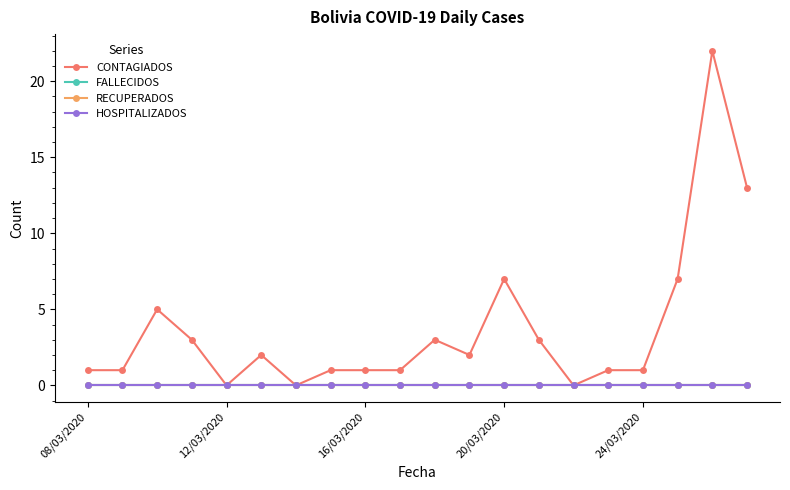

Is this an area chart (filled region under the line)?

No